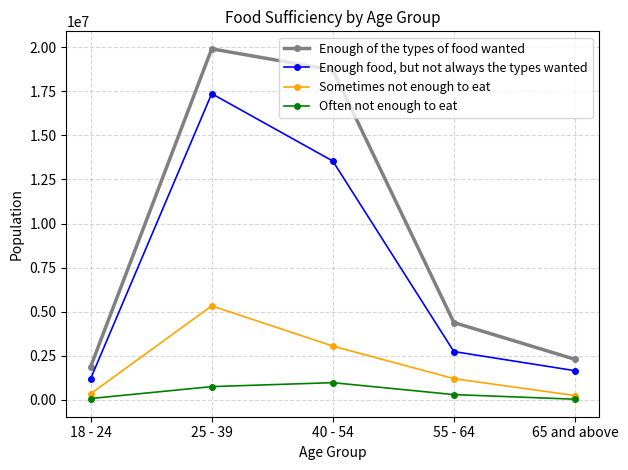

Read the Often not enough to eat value at 55 - 64.

305640